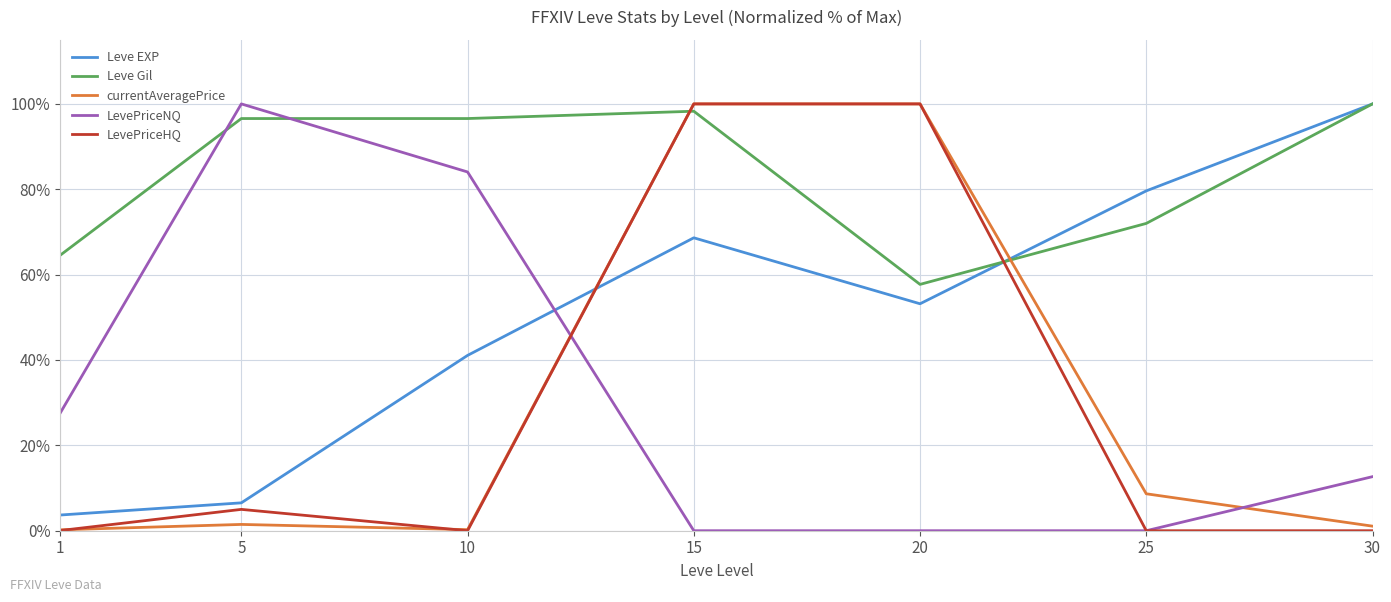

Read the Leve Gil value at 30.

100.0